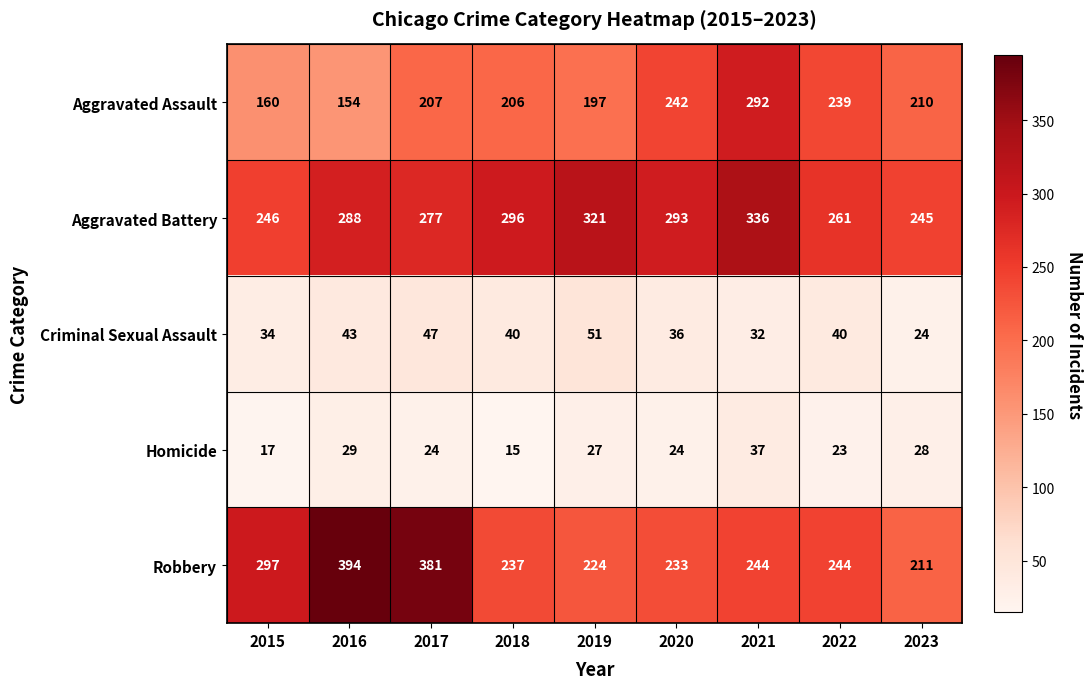

What is the total value across all series at 2017?

936